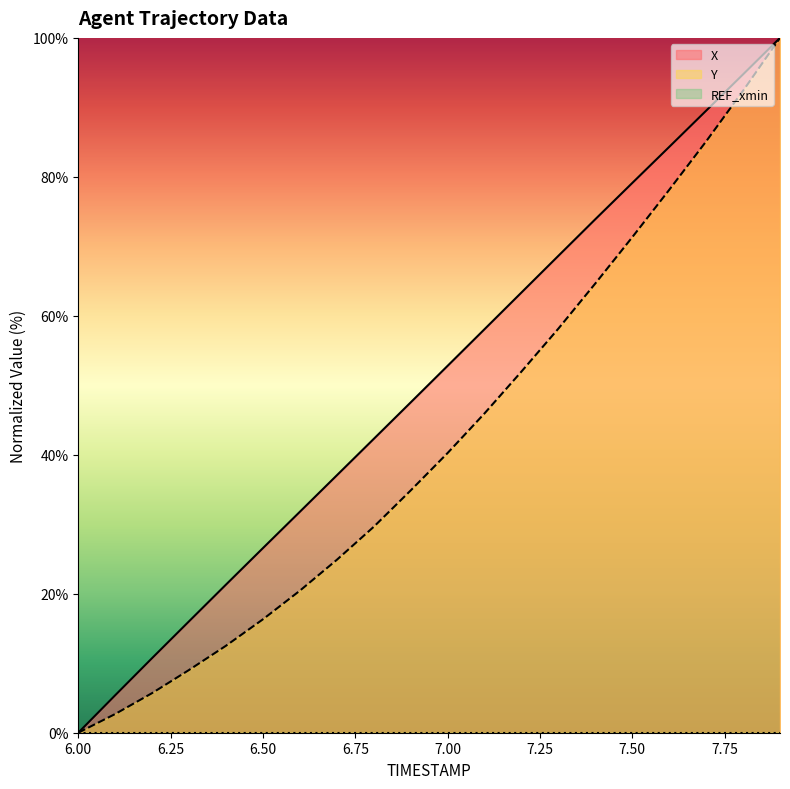

Reading left to right, extract all data points from this chart.

X: 6.0=0.0	6.1=5.4	6.2=10.7	6.3=16.0	6.4=21.3	6.5=26.6	6.6=31.8	6.7=37.0	6.8=42.3	6.9=47.5	7.0=52.8	7.1=58.1	7.2=63.4	7.3=68.6	7.4=73.9	7.5=79.1	7.6=84.3	7.7=89.5	7.8=94.7	7.9=100.0
Y: 6.0=0.0	6.1=2.7	6.2=5.7	6.3=9.0	6.4=12.5	6.5=16.3	6.6=20.4	6.7=24.9	6.8=29.6	6.9=34.9	7.0=40.3	7.1=46.0	7.2=52.0	7.3=58.2	7.4=64.7	7.5=71.3	7.6=78.1	7.7=85.1	7.8=92.4	7.9=100.0